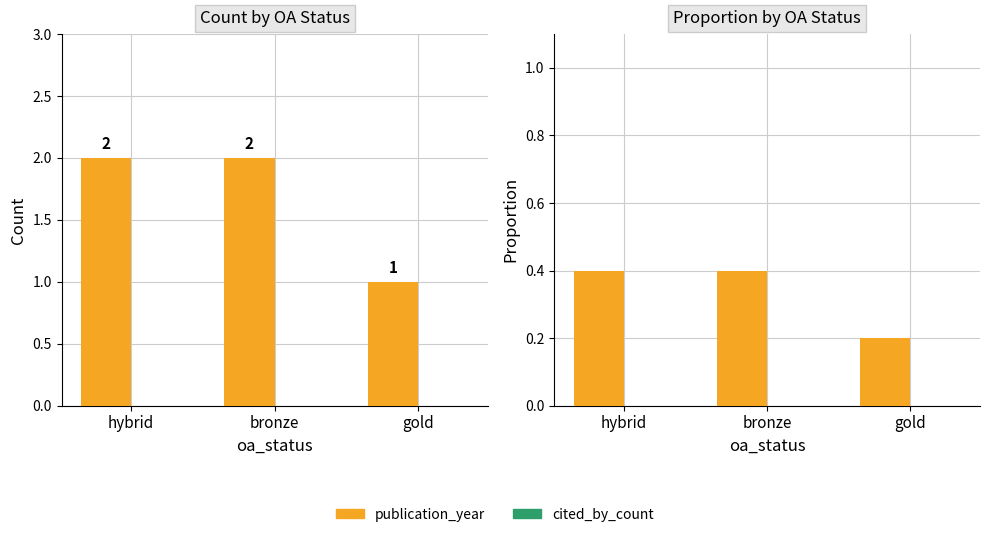

How many groups of bars are there?

3